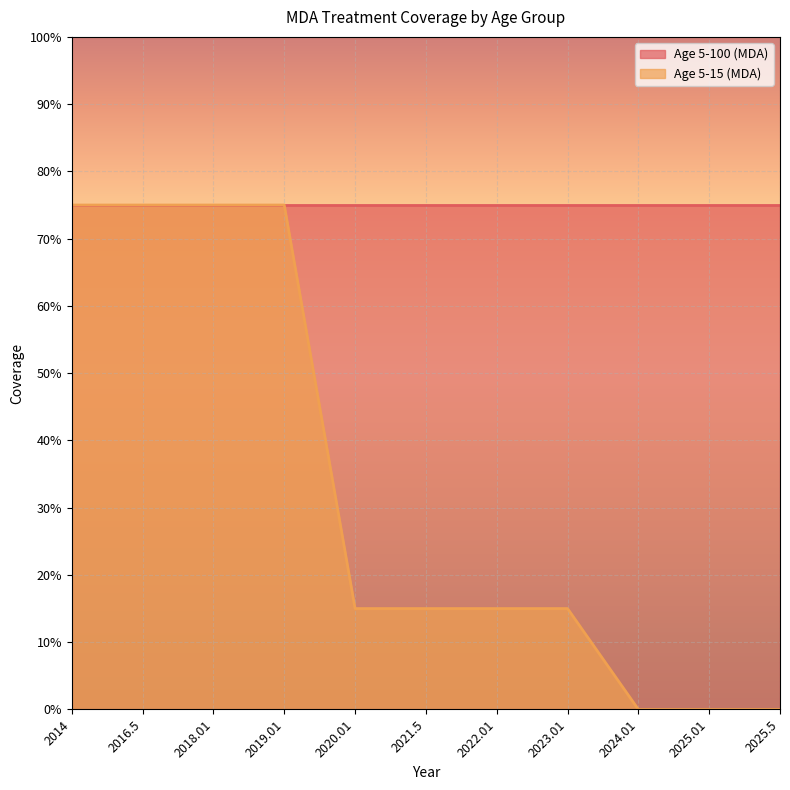

Between 2025.01 and 2022.01, which is larger?

2022.01